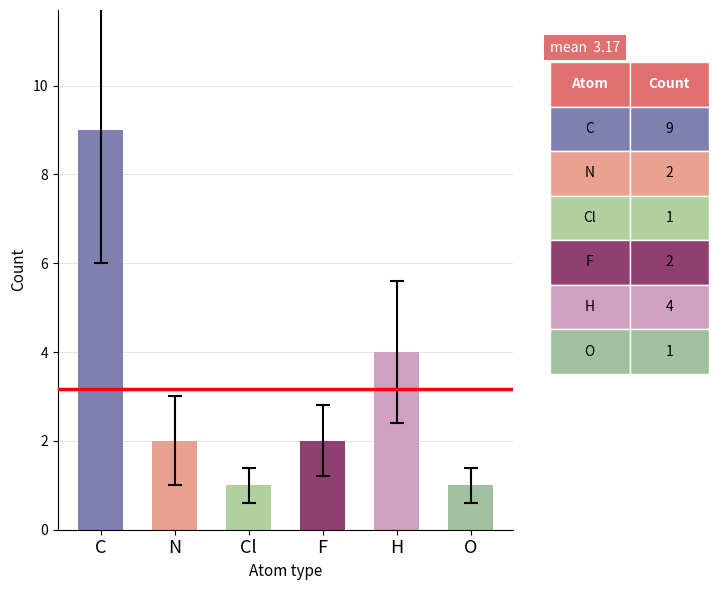

At which category does the chart reach its peak across all series?

C